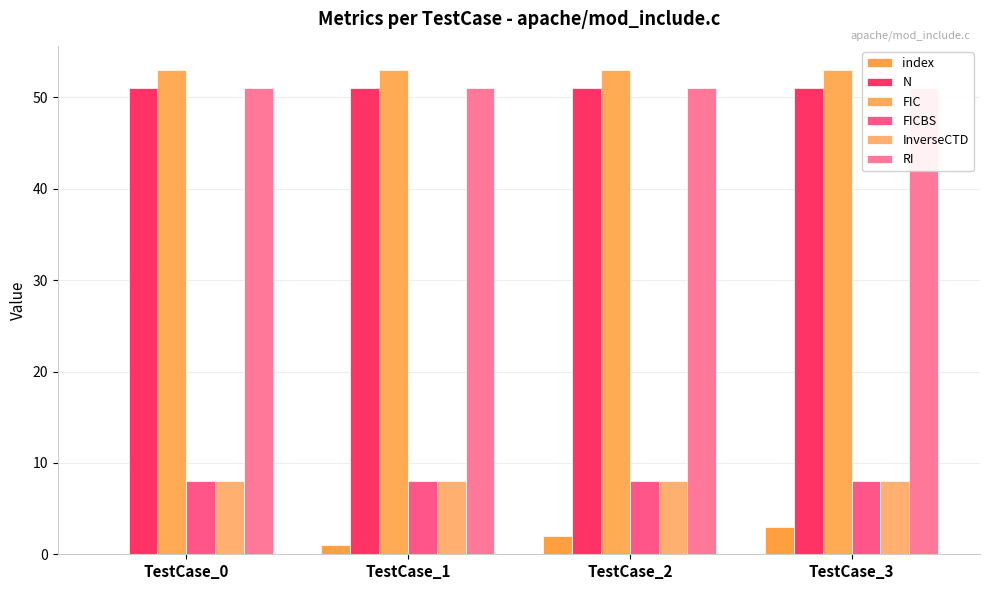

What is the maximum value shown in the chart?

53